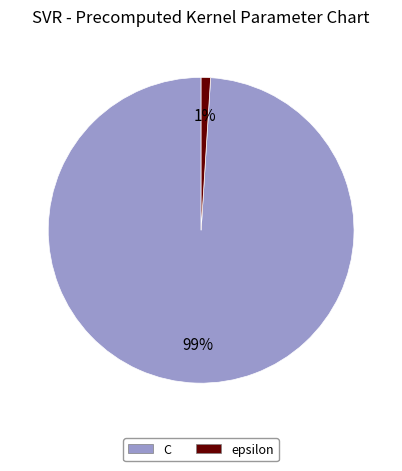

True or false: C accounts for 89% of the total.

False